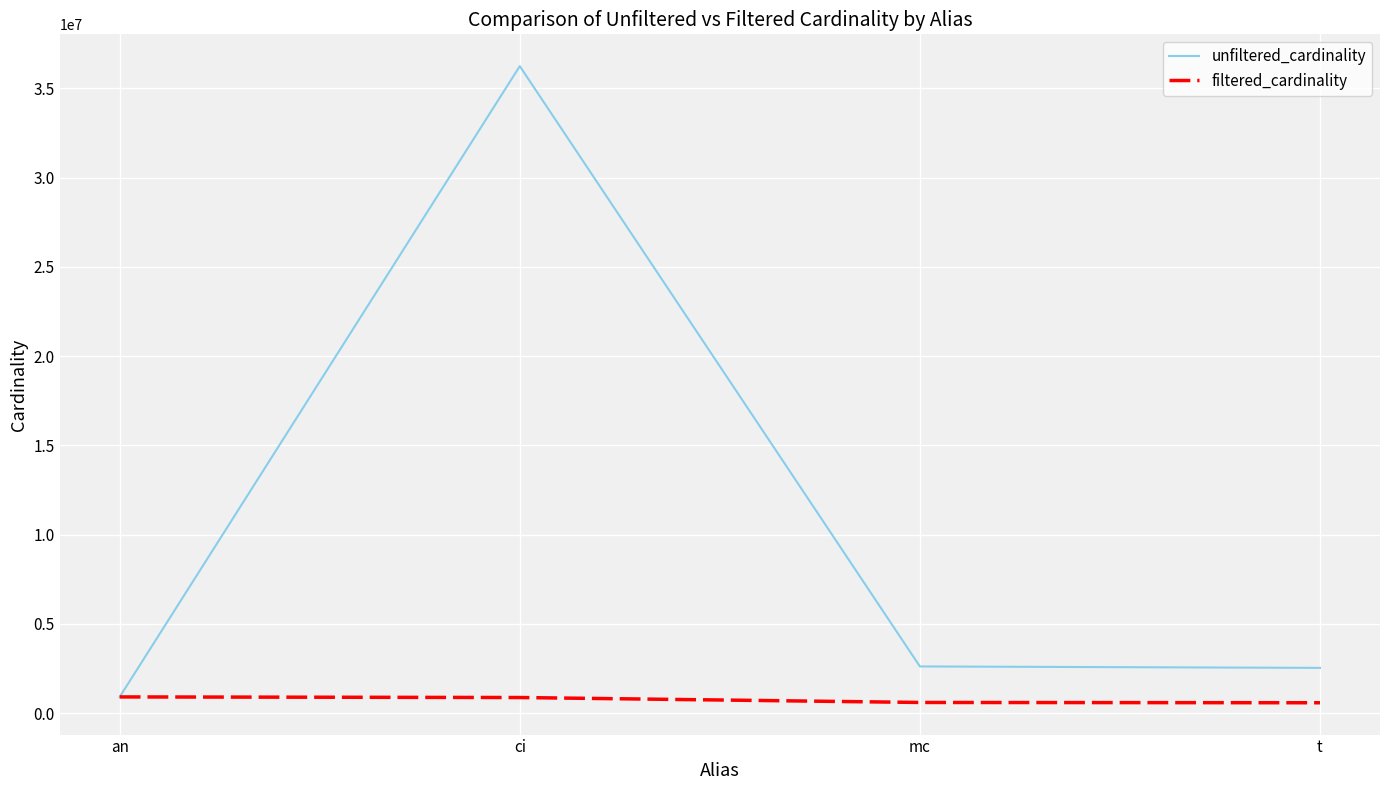

True or false: filtered_cardinality has more than 1 points higher than both neighbors.

False